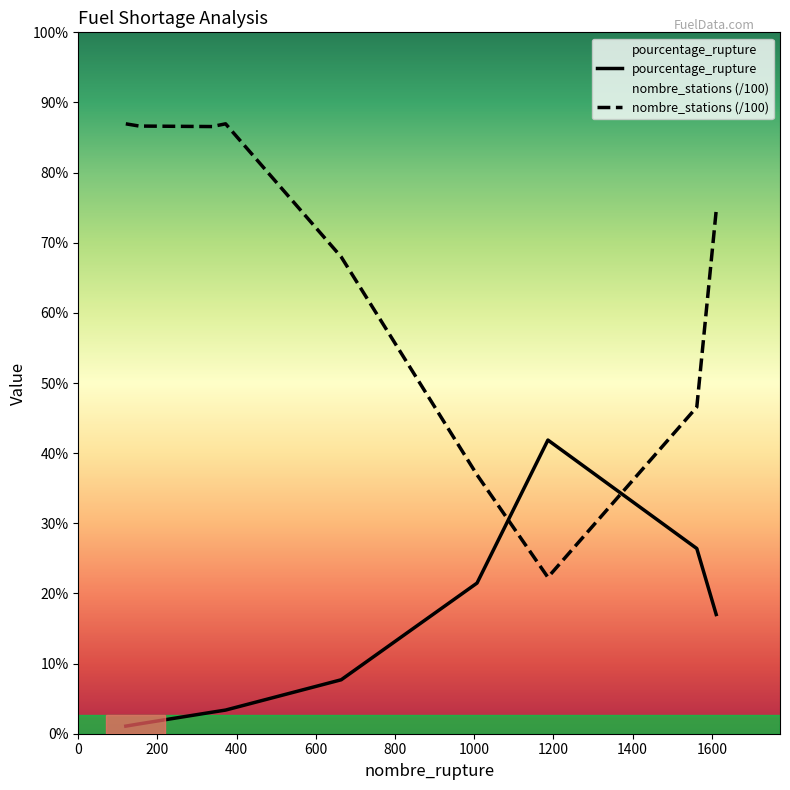

Between 400 and 600, which series saw the biggest shift?

nombre_stations (/100)